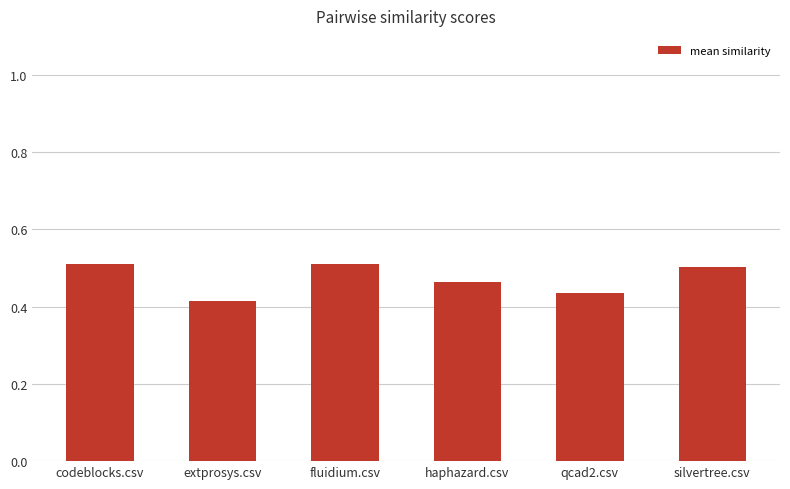

What is the label of the 6th bar from the left?

silvertree.csv